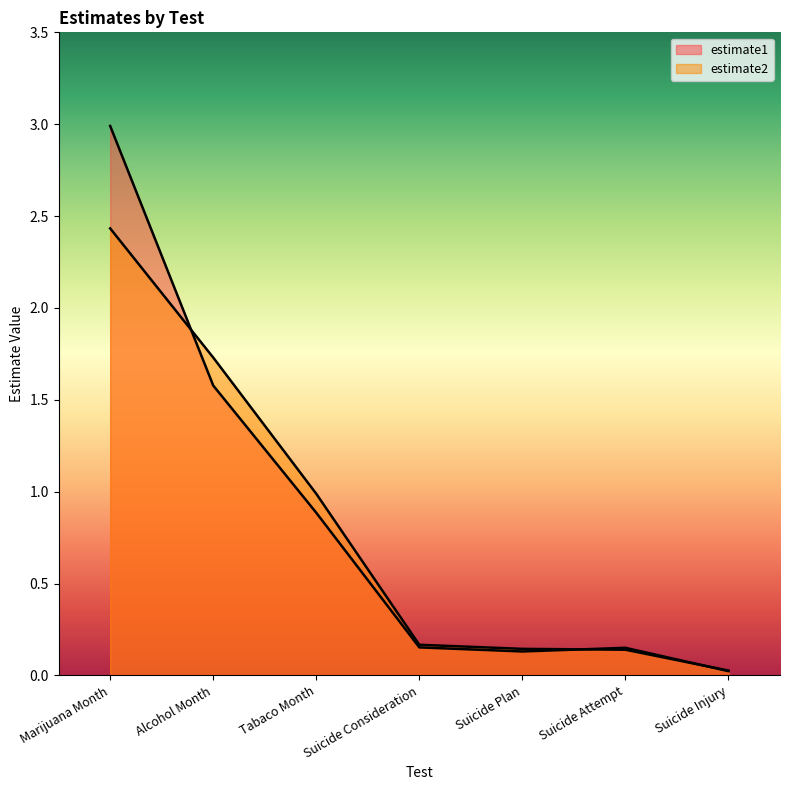

The estimate1 series shows 0.2 at Suicide Consideration. True or false?

True